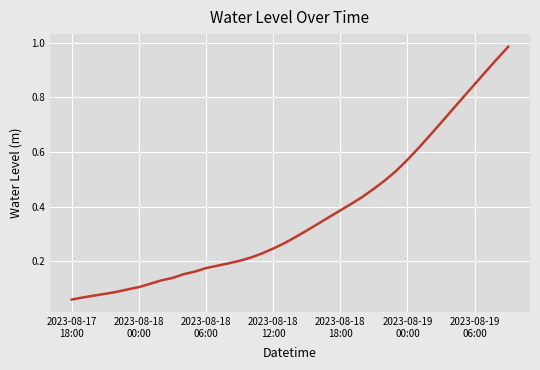

How many lines are shown in the chart?

1